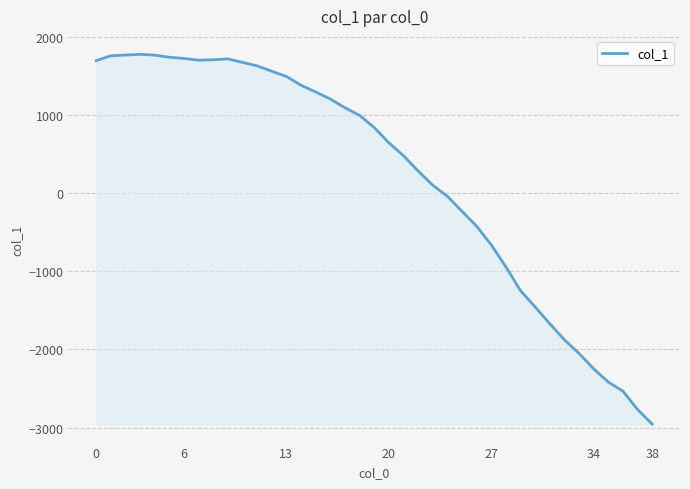

How many positive values are there?

24